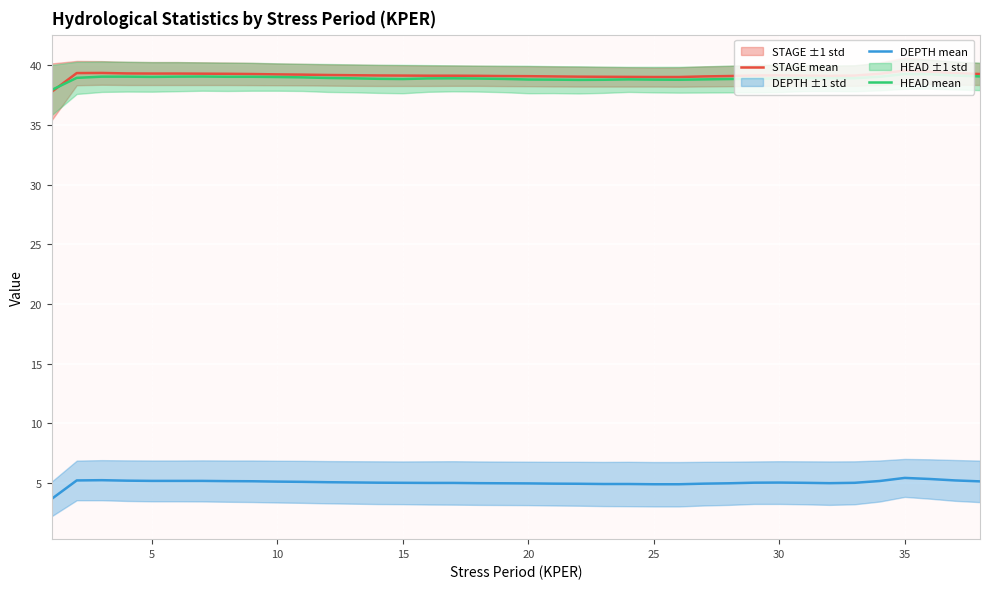

What is the smallest value displayed?

3.7